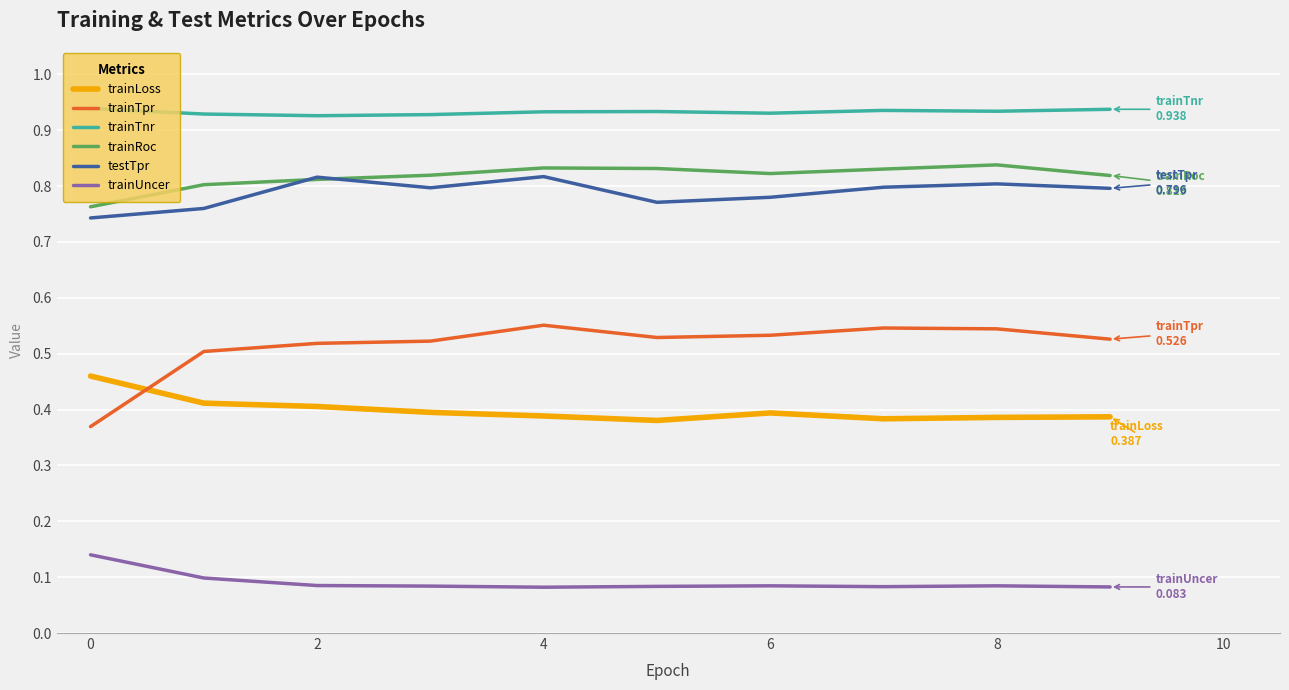

Does the chart have visible grid lines?

Yes